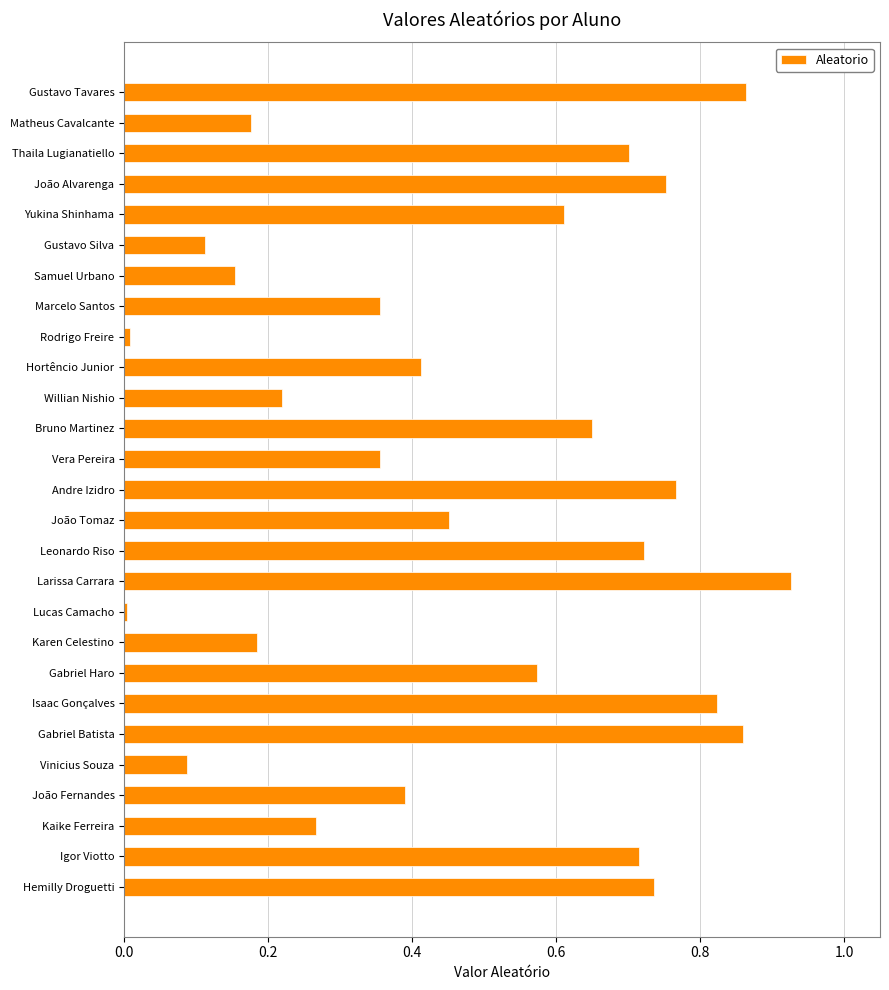

What is the change in value from Gustavo Silva to Andre Izidro?

+0.7